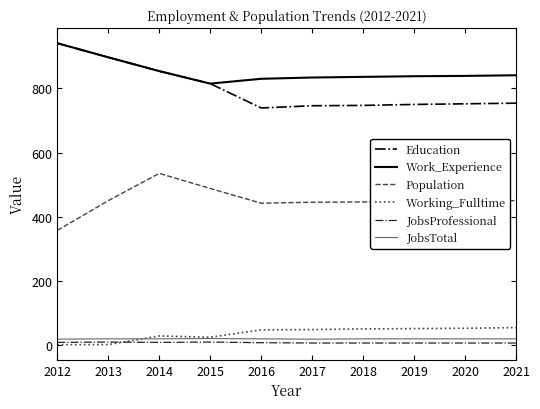

Is it true that Population equals 442 at 2016?

True